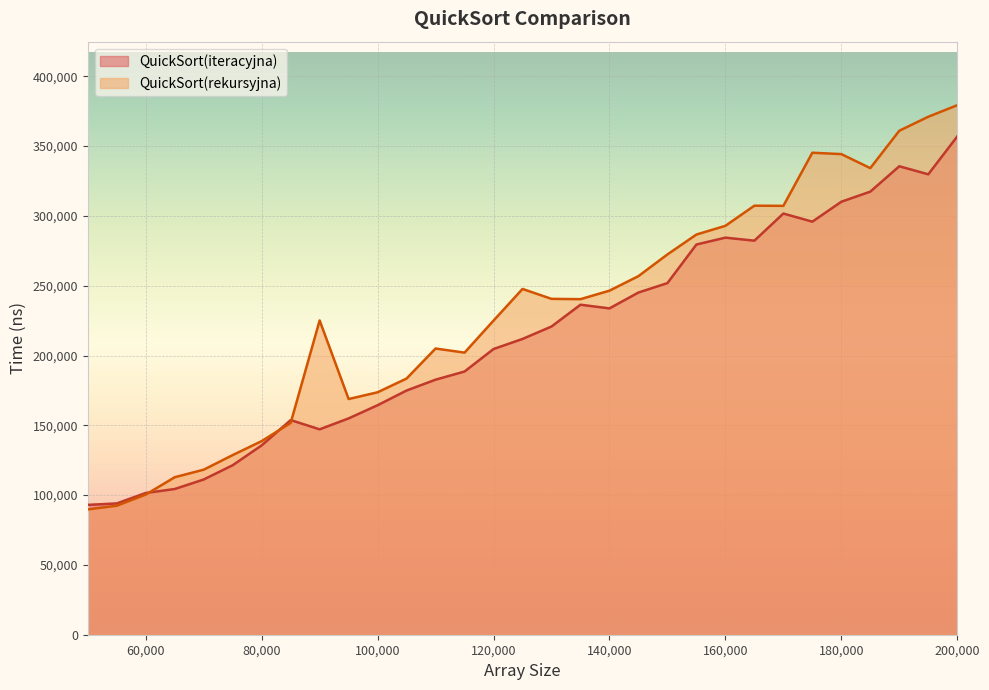

Is it true that QuickSort(rekursyjna) equals 279487 at 95000?

False